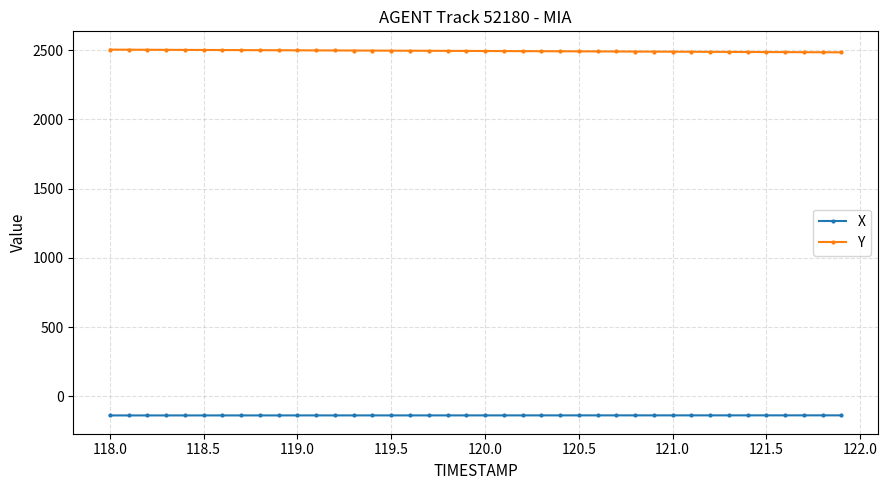

Does the chart have visible grid lines?

Yes